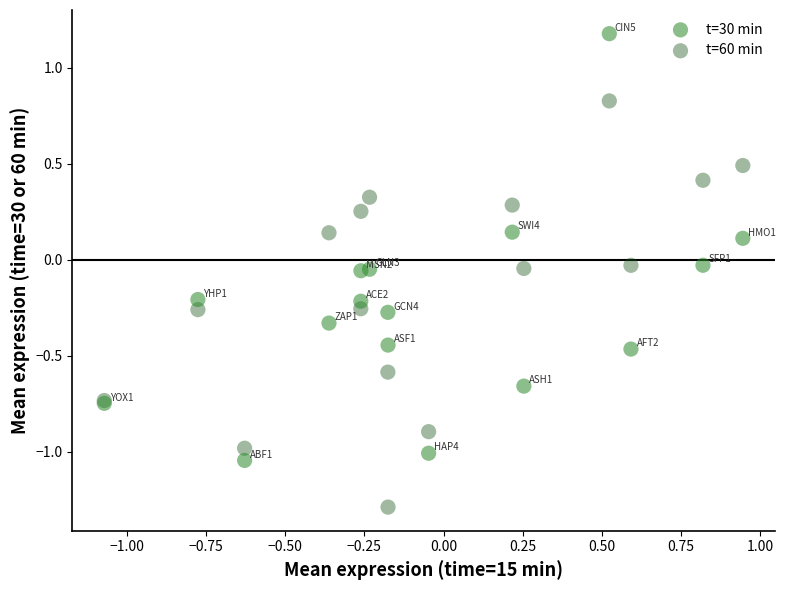

What is the X range (max minus min) for the scatter plot?

2.0